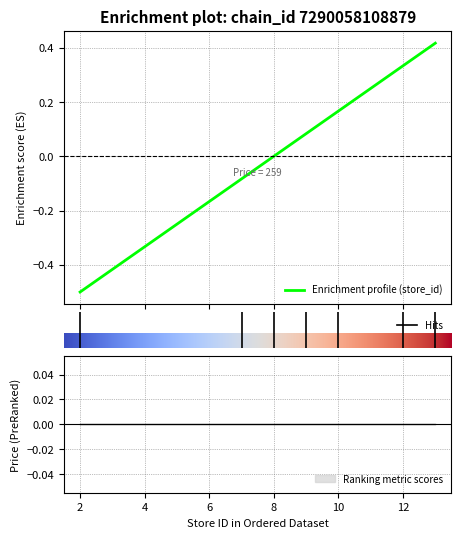

What is the value of the 5th point from the left?

0.2